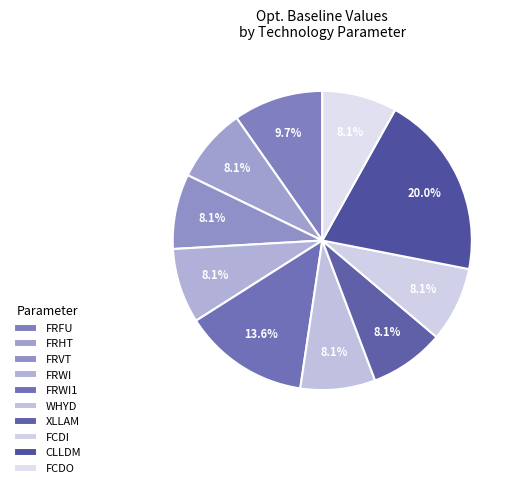

Count the number of slices in the pie.

10